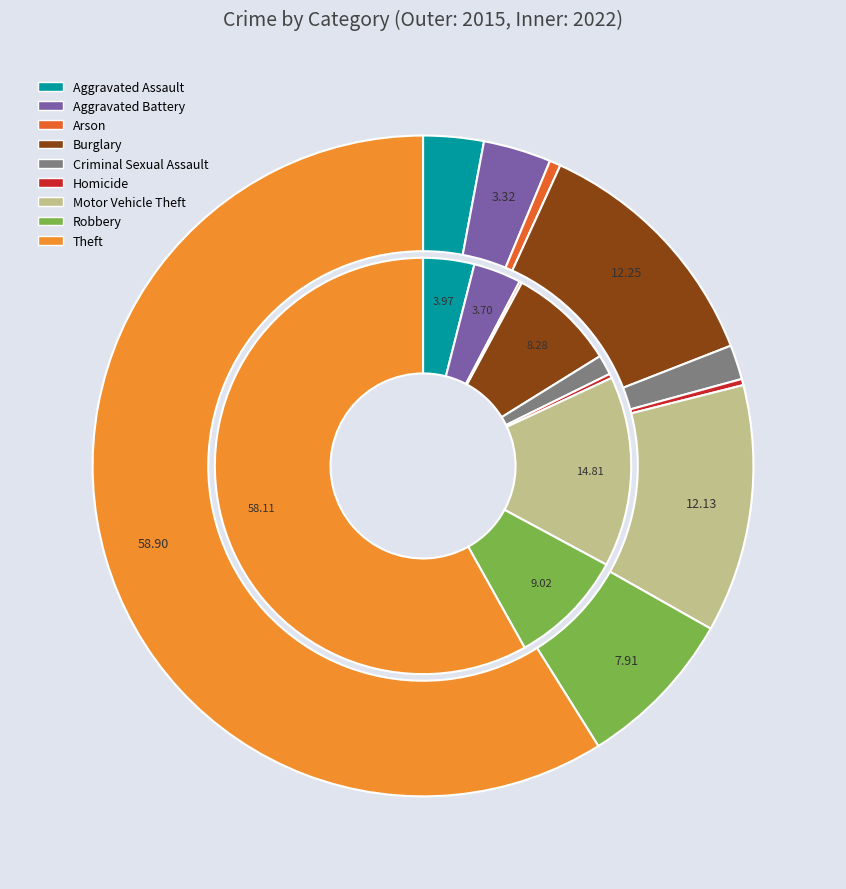

At 7, list the series in order from largest to smallest.

values_2022, values_2015